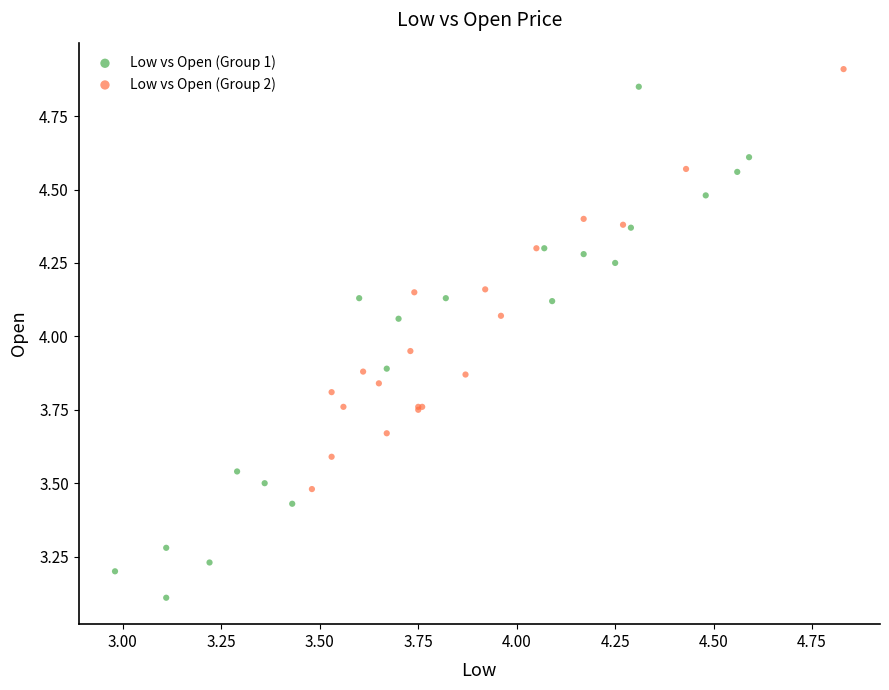

Which series contains the lowest Y value?

Low vs Open (Group 1)